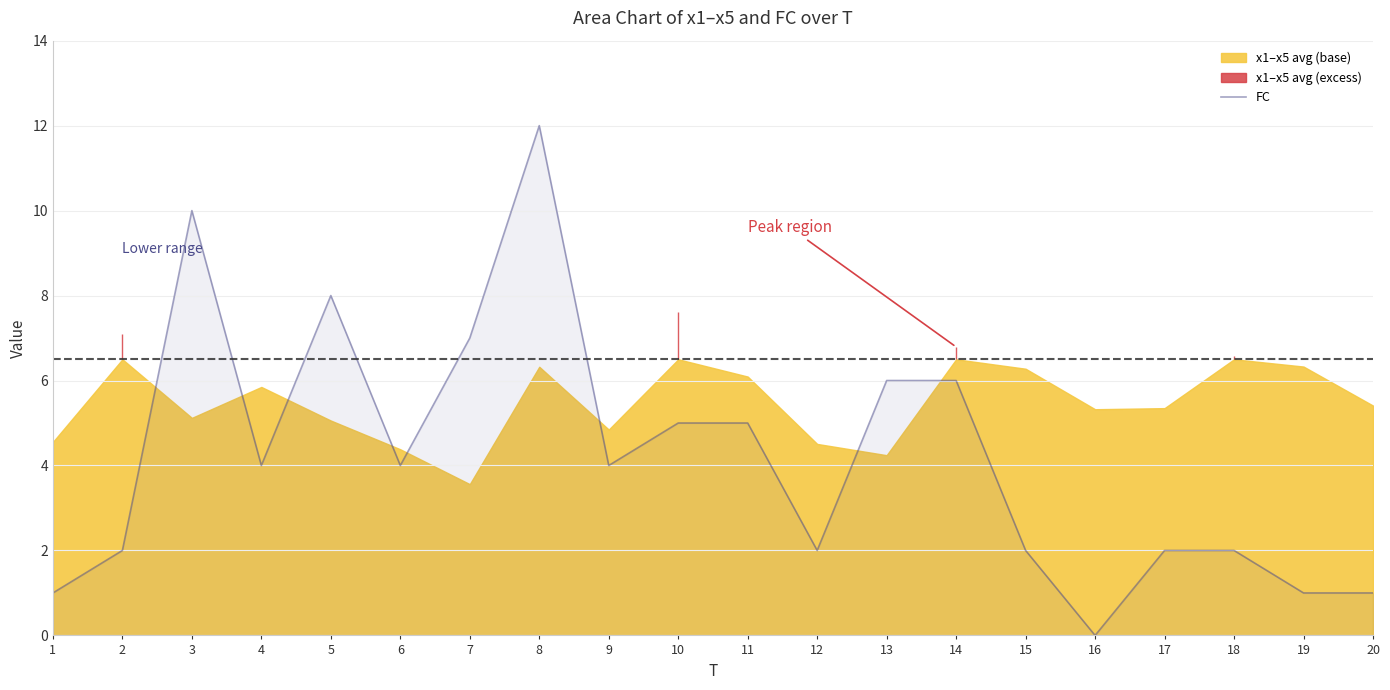

What is the greatest value displayed?

12